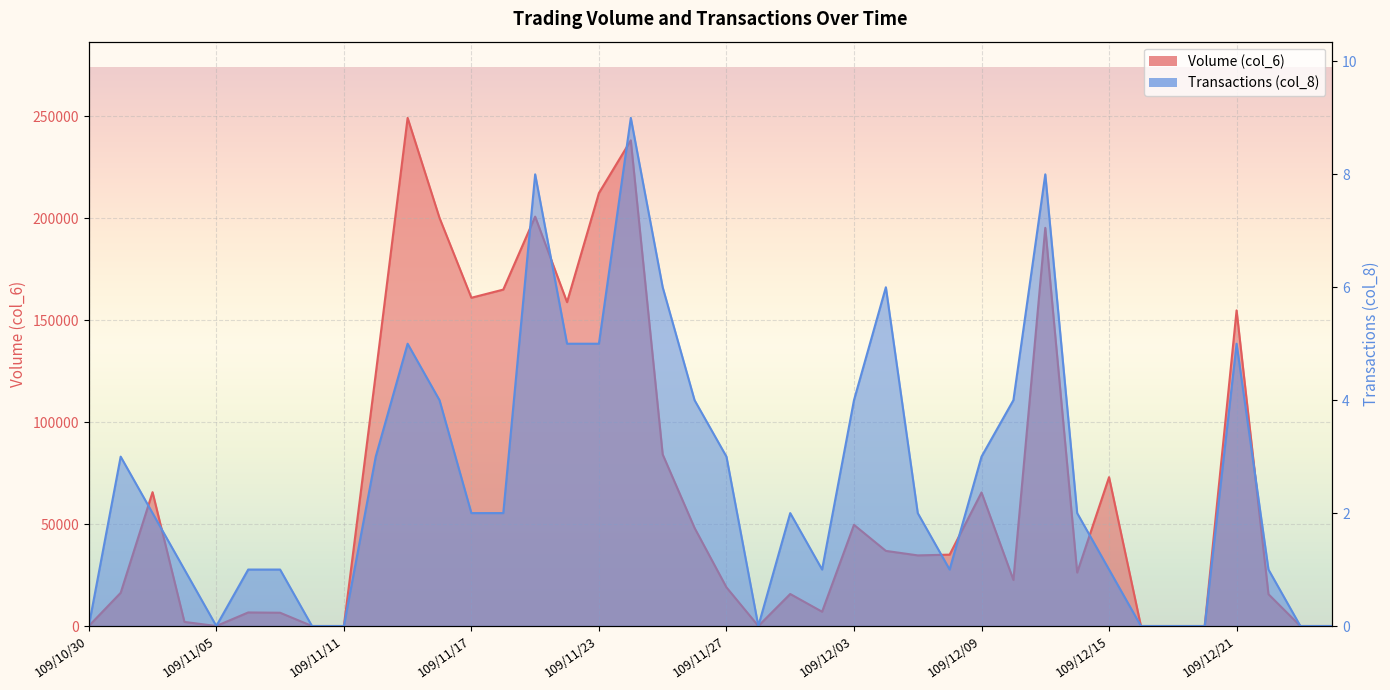

Reading left to right, transcribe all the data shown in this chart.

Volume (col_6): 109/10/30=0	109/11/02=16270	109/11/03=65640	109/11/04=2000	109/11/05=0	109/11/06=6650	109/11/09=6510	109/11/10=0	109/11/11=0	109/11/12=123610	109/11/13=249220	109/11/16=200180	109/11/17=161000	109/11/18=165000	109/11/19=200800	109/11/20=158850	109/11/23=212350	109/11/24=238210	109/11/25=84150	109/11/26=48110	109/11/27=18960	109/11/30=0	109/12/01=15700	109/12/02=7000	109/12/03=49620	109/12/04=36840	109/12/07=34640	109/12/08=35000	109/12/09=65500	109/12/10=22590	109/12/11=195290	109/12/14=26220	109/12/15=73000	109/12/16=0	109/12/17=0	109/12/18=0	109/12/21=154800	109/12/22=15600	109/12/23=0	109/12/24=0
Transactions (col_8): 109/10/30=0	109/11/02=3	109/11/03=2	109/11/04=1	109/11/05=0	109/11/06=1	109/11/09=1	109/11/10=0	109/11/11=0	109/11/12=3	109/11/13=5	109/11/16=4	109/11/17=2	109/11/18=2	109/11/19=8	109/11/20=5	109/11/23=5	109/11/24=9	109/11/25=6	109/11/26=4	109/11/27=3	109/11/30=0	109/12/01=2	109/12/02=1	109/12/03=4	109/12/04=6	109/12/07=2	109/12/08=1	109/12/09=3	109/12/10=4	109/12/11=8	109/12/14=2	109/12/15=1	109/12/16=0	109/12/17=0	109/12/18=0	109/12/21=5	109/12/22=1	109/12/23=0	109/12/24=0